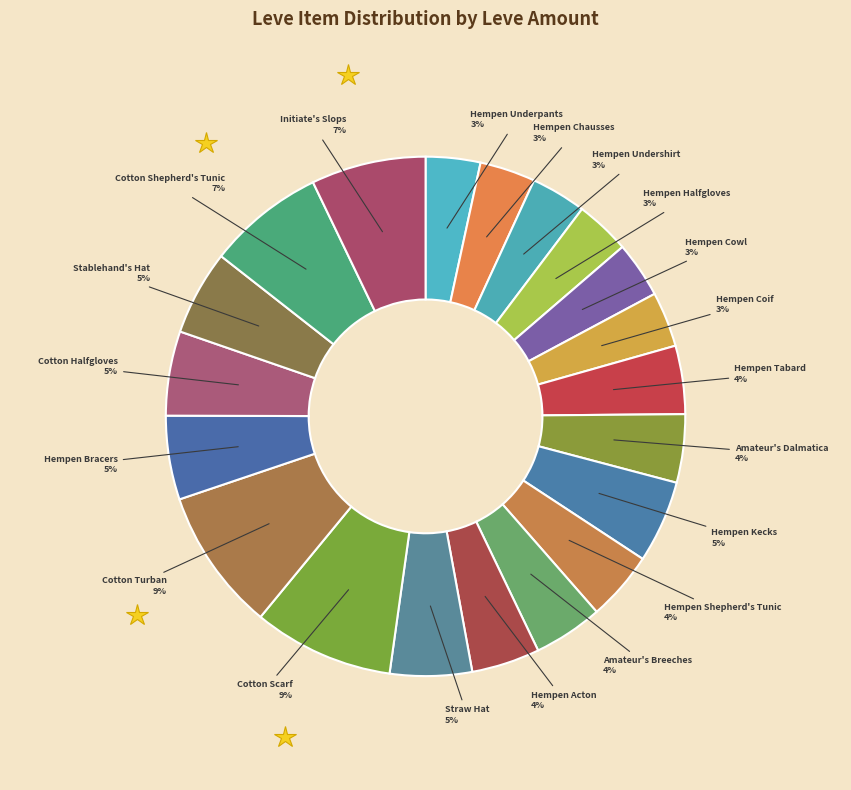

Between Cotton Halfgloves and Hempen Tabard, which is larger?

Cotton Halfgloves